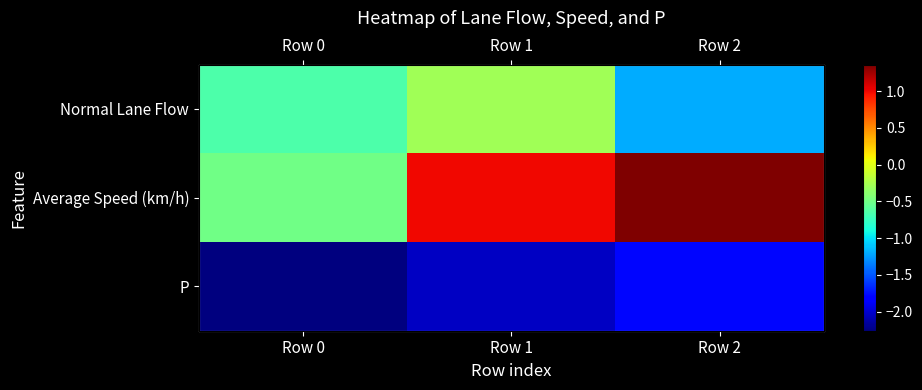

Rank the series by their maximum value, from lowest to highest.

P, Normal Lane Flow, Average Speed (km/h)